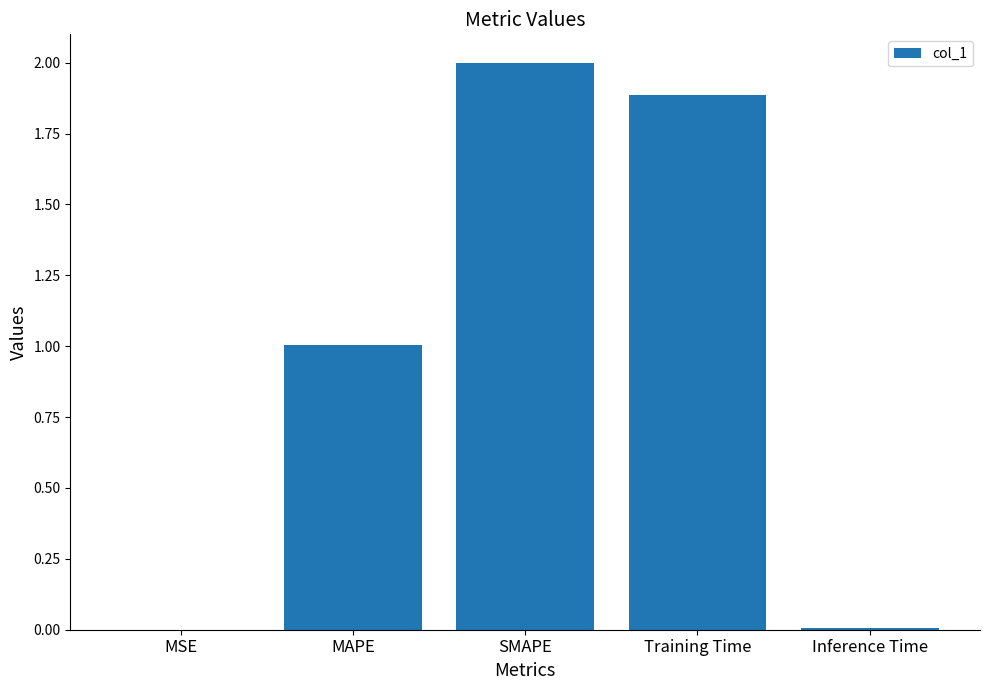

What is the maximum value shown in the chart?

2.0